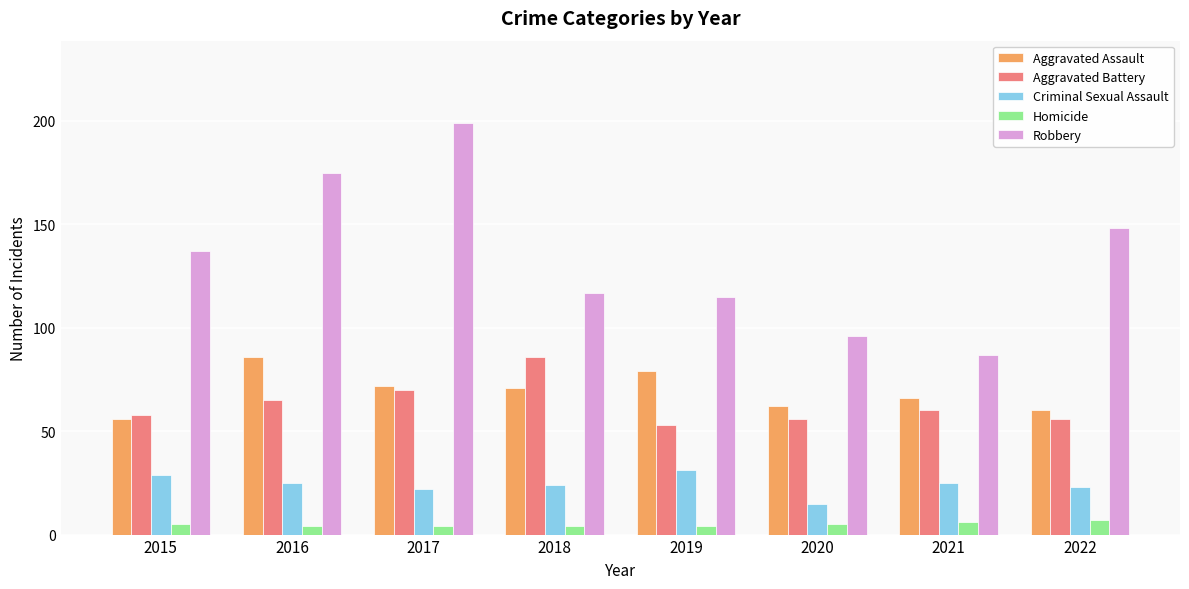

Reading right to left, transcribe all the data shown in this chart.

Aggravated Assault: 60	66	62	79	71	72	86	56
Aggravated Battery: 56	60	56	53	86	70	65	58
Criminal Sexual Assault: 23	25	15	31	24	22	25	29
Homicide: 7	6	5	4	4	4	4	5
Robbery: 148	87	96	115	117	199	175	137